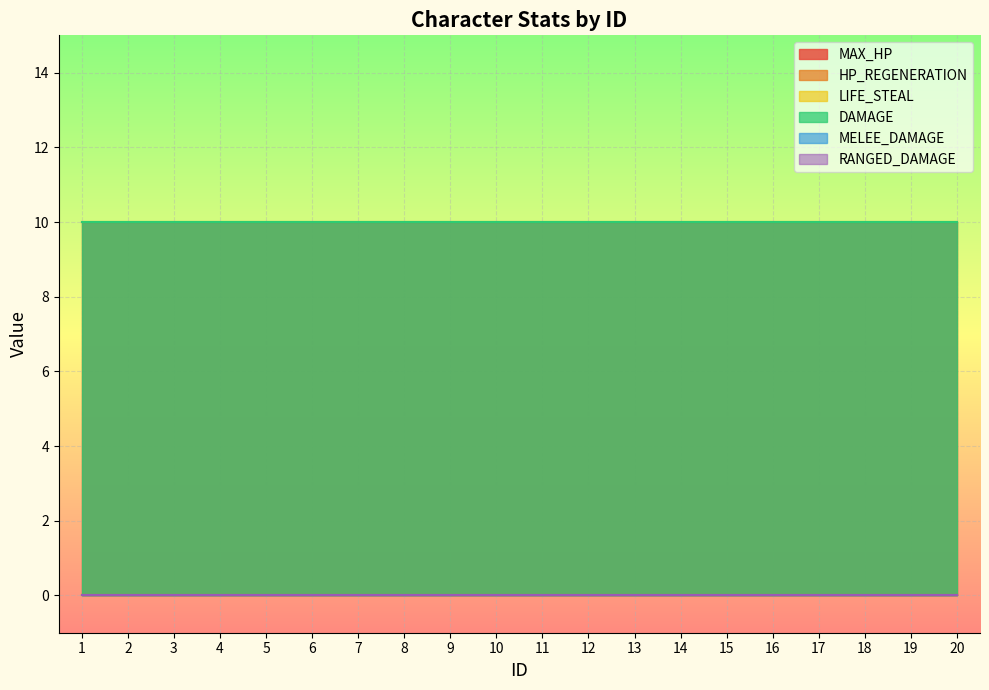

True or false: MAX_HP and DAMAGE cross at least once.

False